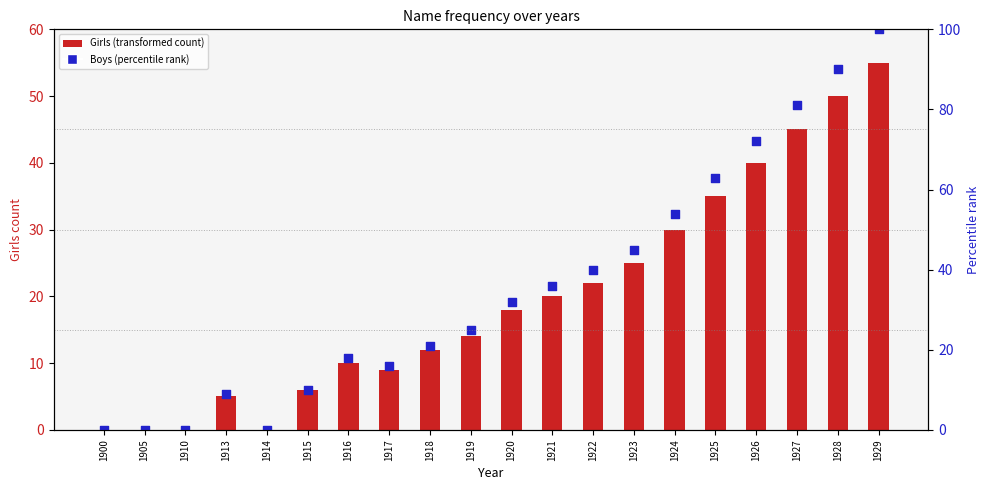

Is the value of Girls (transformed count) at 1918 greater than the value of Boys (percentile rank) at 1921?

No